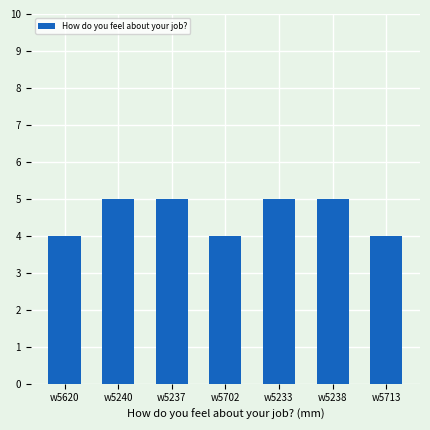

What is the sum of all values?

32